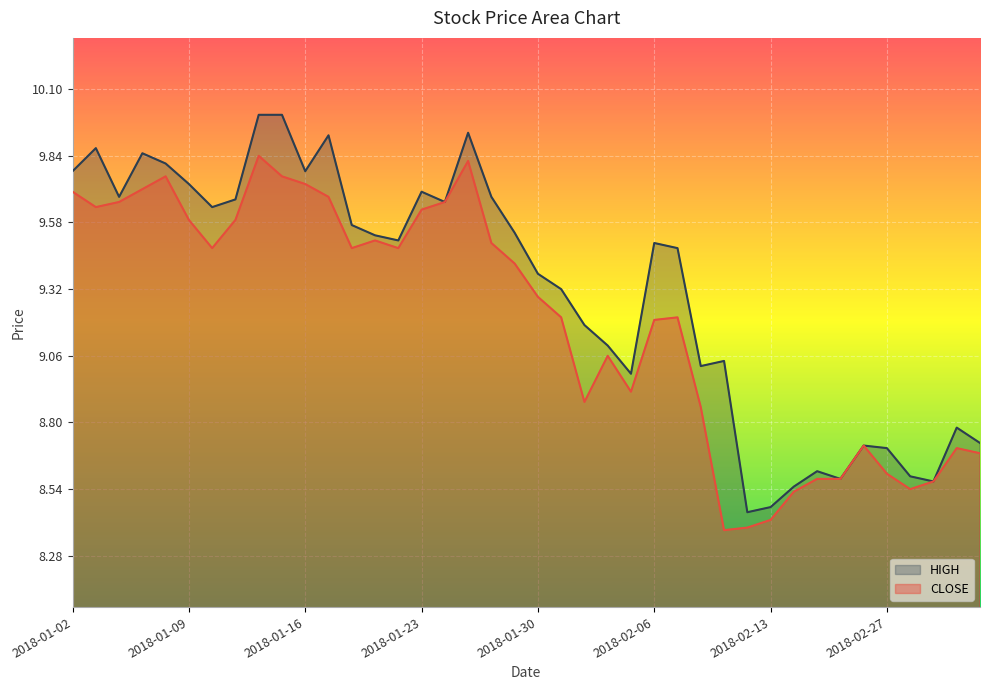

How many lines are shown in the chart?

2